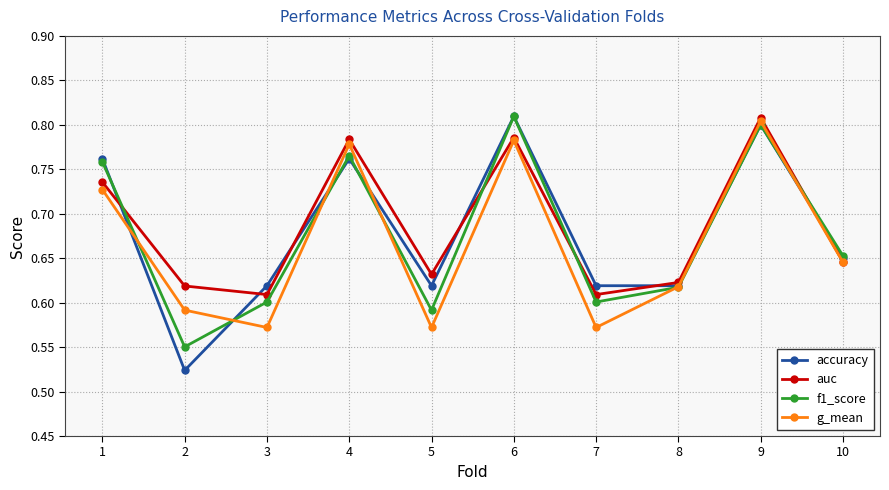

Count the g_mean values in the range 0 to 1.

10